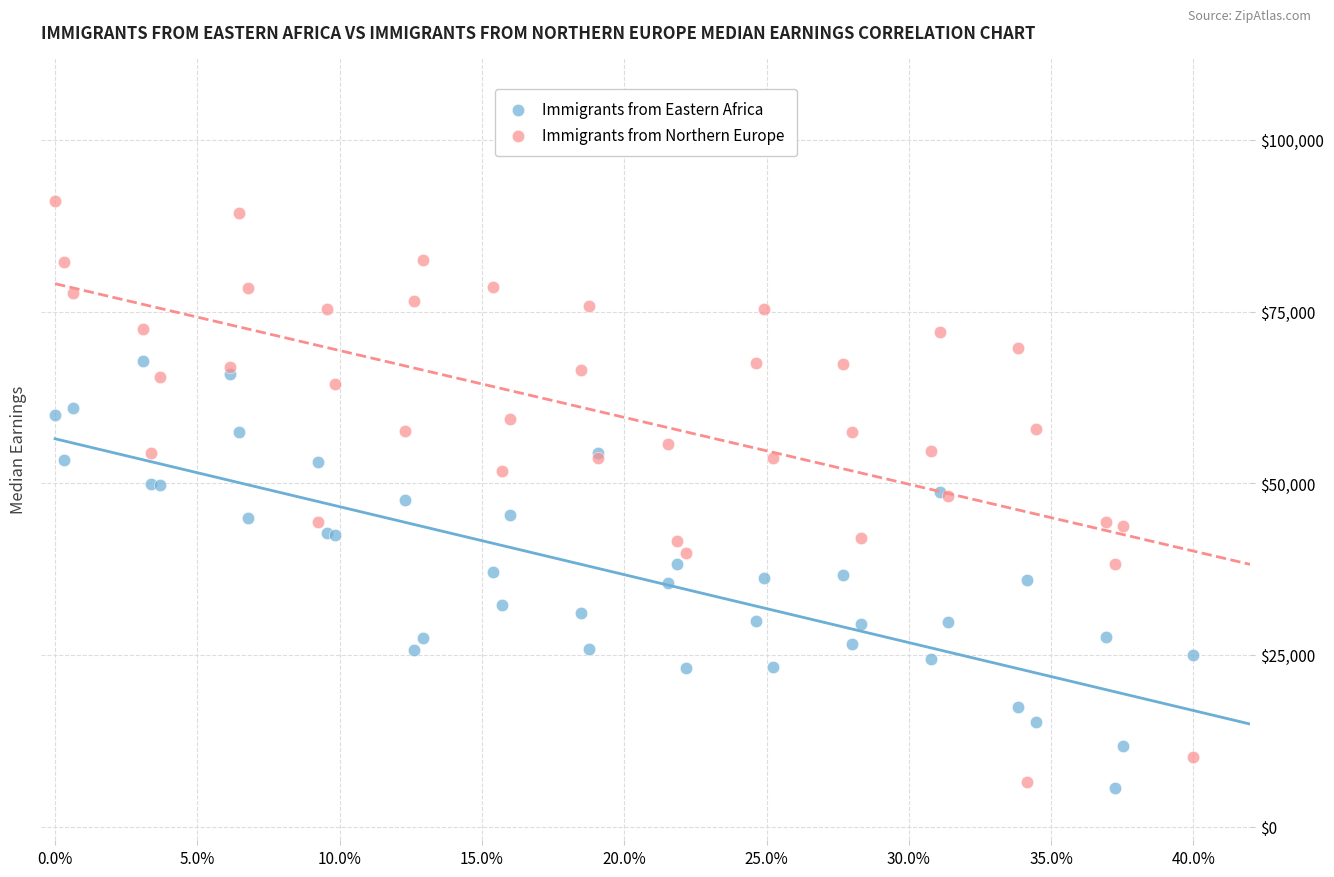

What are all the series names shown in the legend?

Immigrants from Eastern Africa, Immigrants from Northern Europe